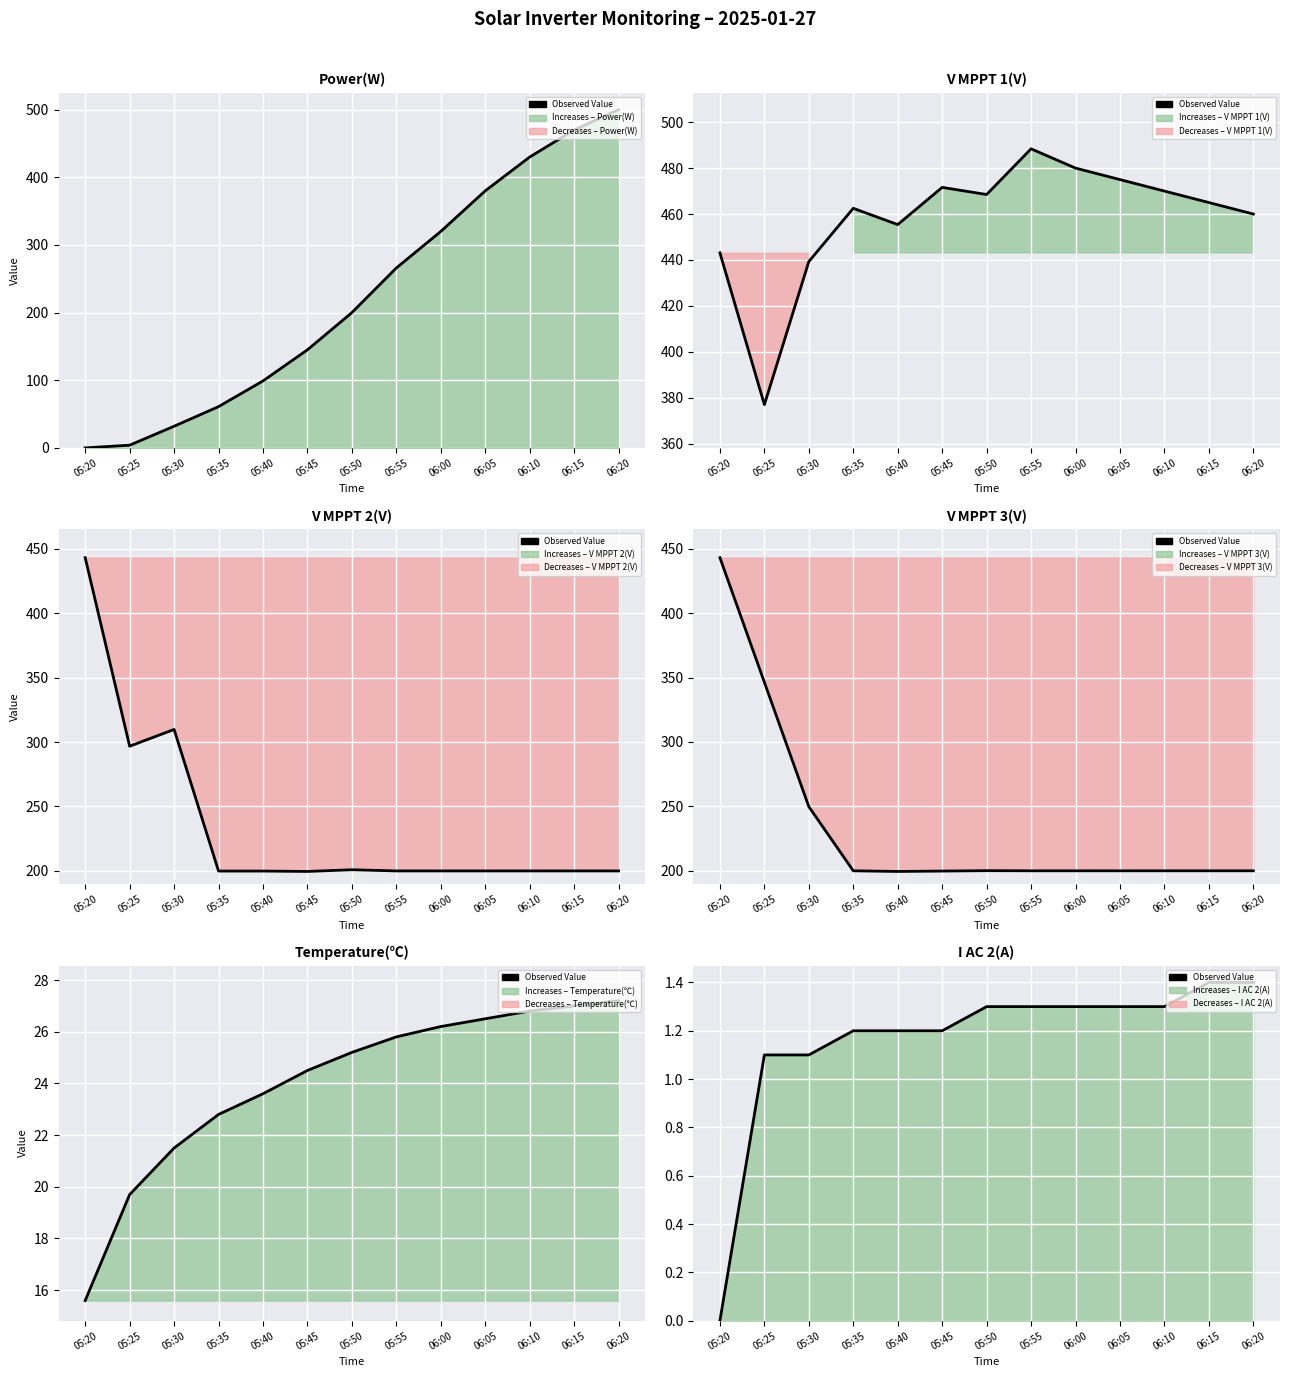

Is it true that the value at 05:25 is 1.8?

False